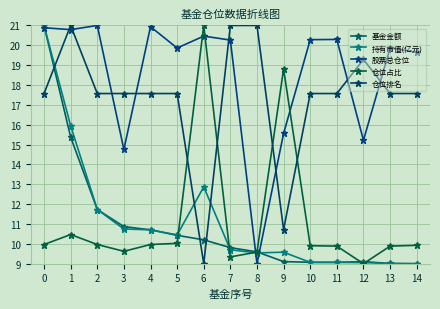

Where does the 仓位排名 series first go above 17?

0